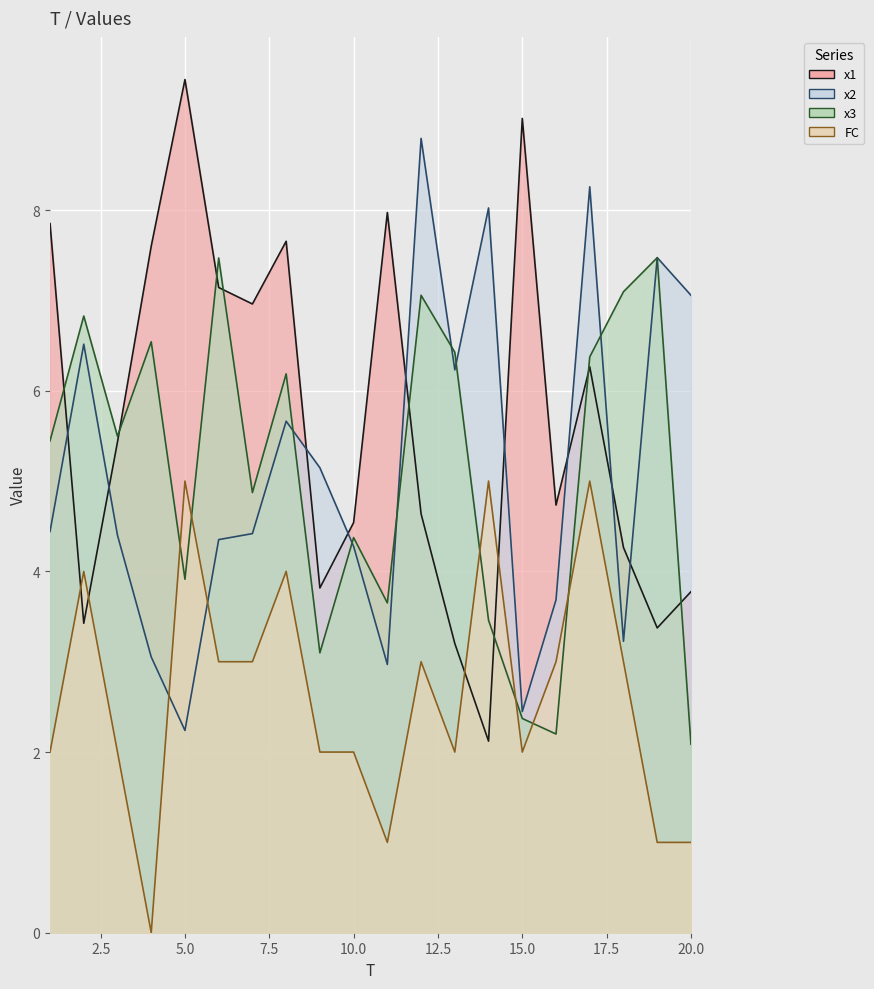

Is the value of x2 at 15 greater than the value of x3 at 13?

No